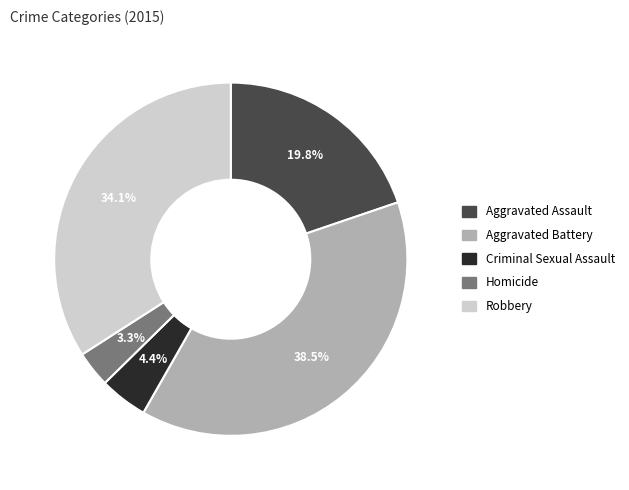

Count the number of slices in the pie.

5